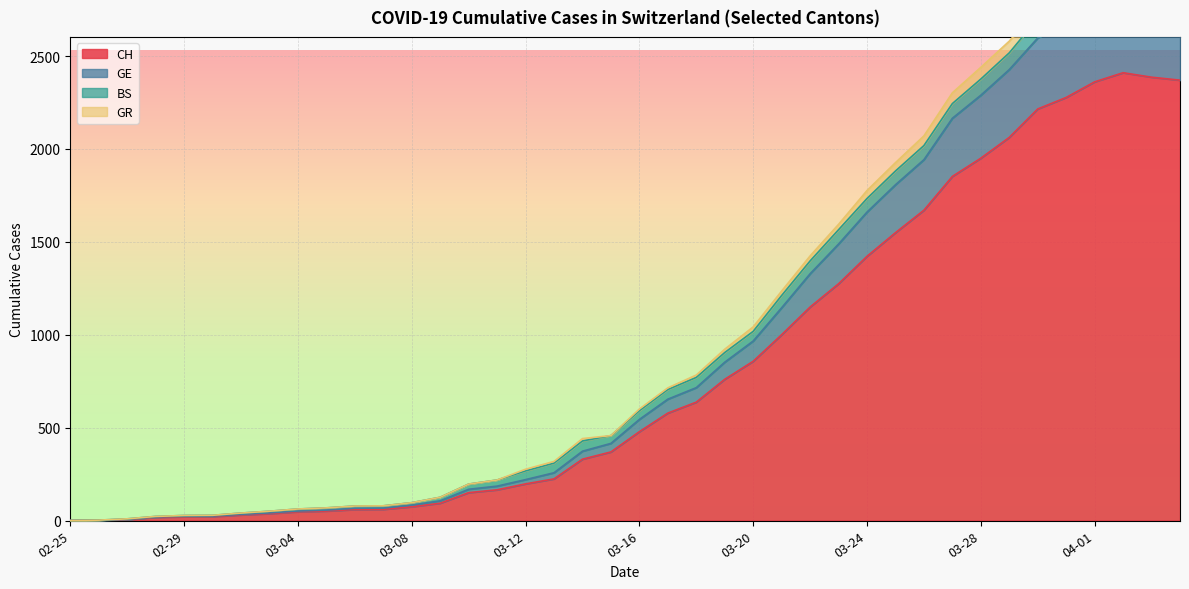

What is the label of the 8th point from the left?

2020-03-03